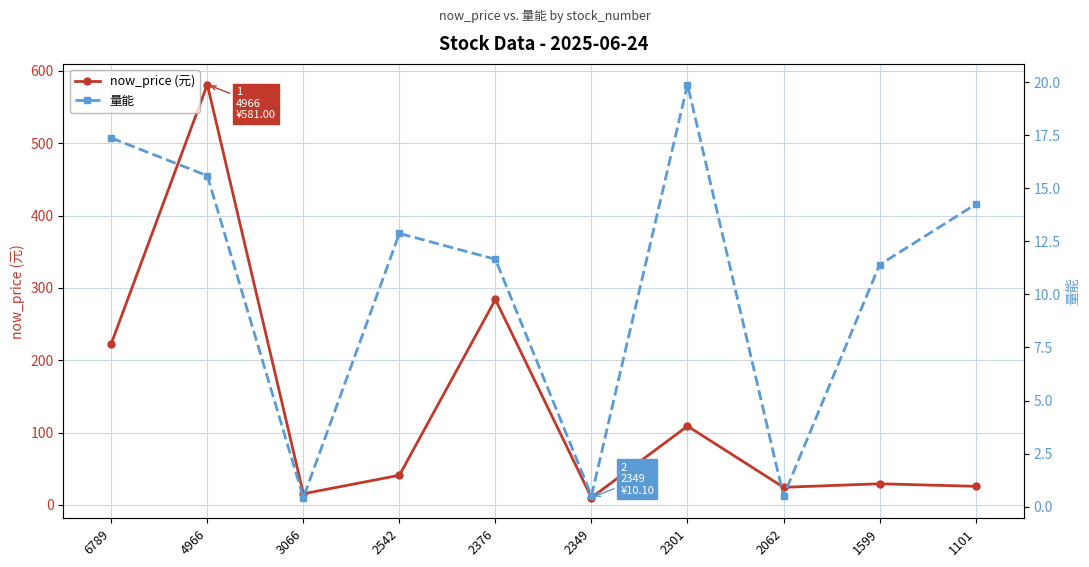

Which series has the largest total across all categories?

now_price (元)